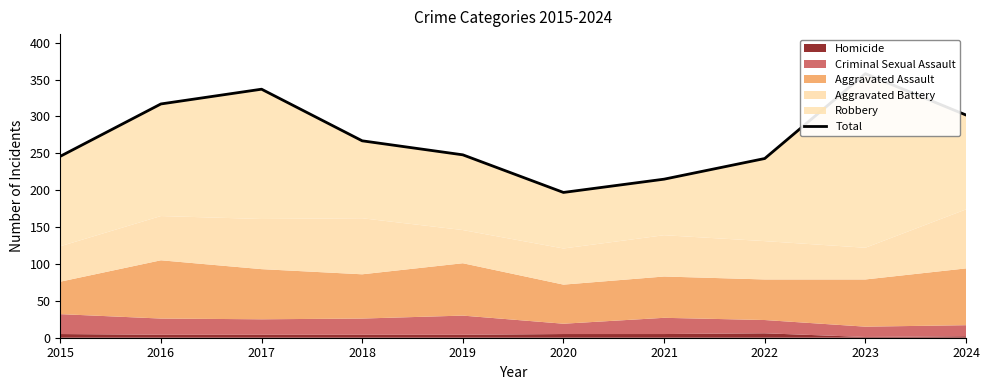

Rank the categories by value from lowest to highest.

2020, 2021, 2022, 2015, 2019, 2018, 2024, 2016, 2017, 2023